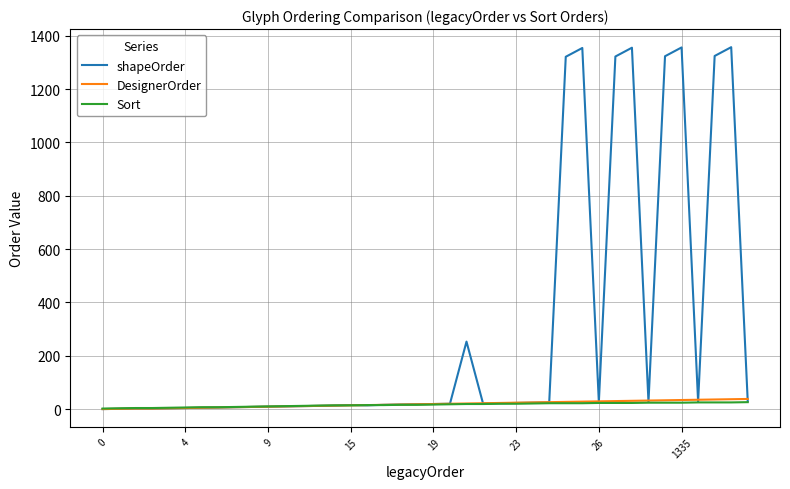

Which series has the largest total across all categories?

shapeOrder